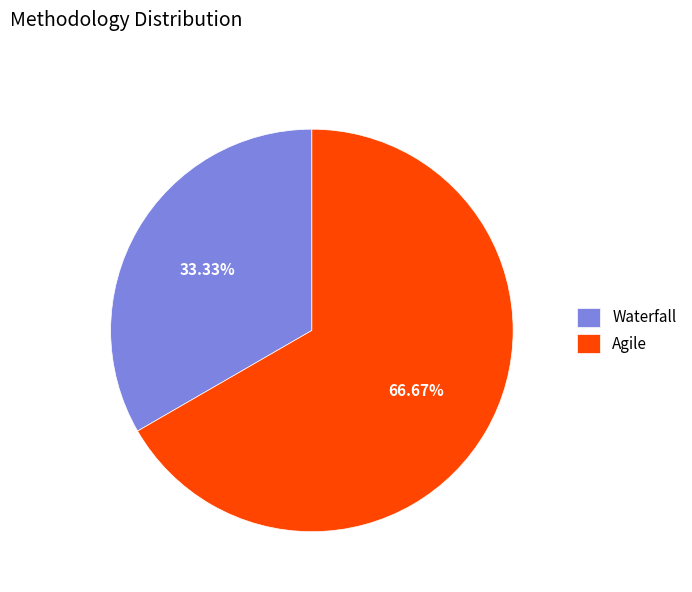

Is there a majority slice in this chart?

Yes